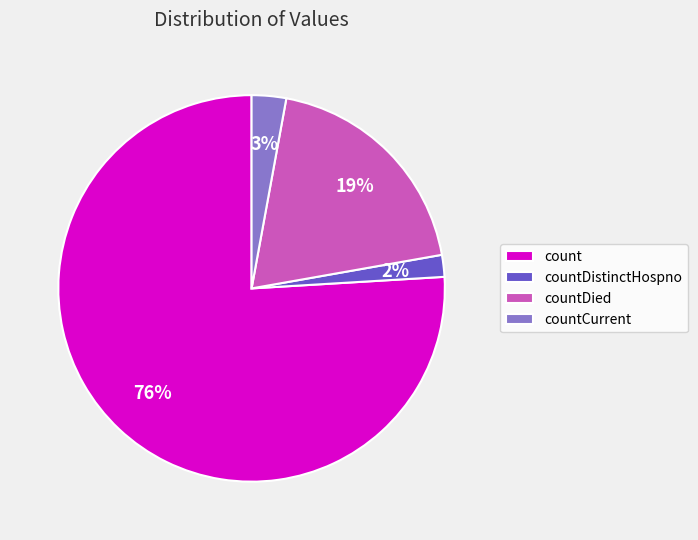

The countCurrent slice represents 3% of the pie. True or false?

True